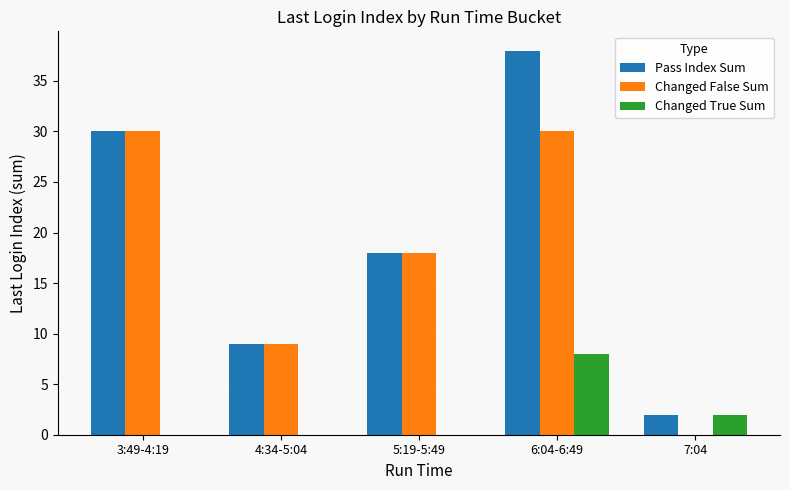

Which category has the highest value in the Pass Index Sum series?

6:04-6:49